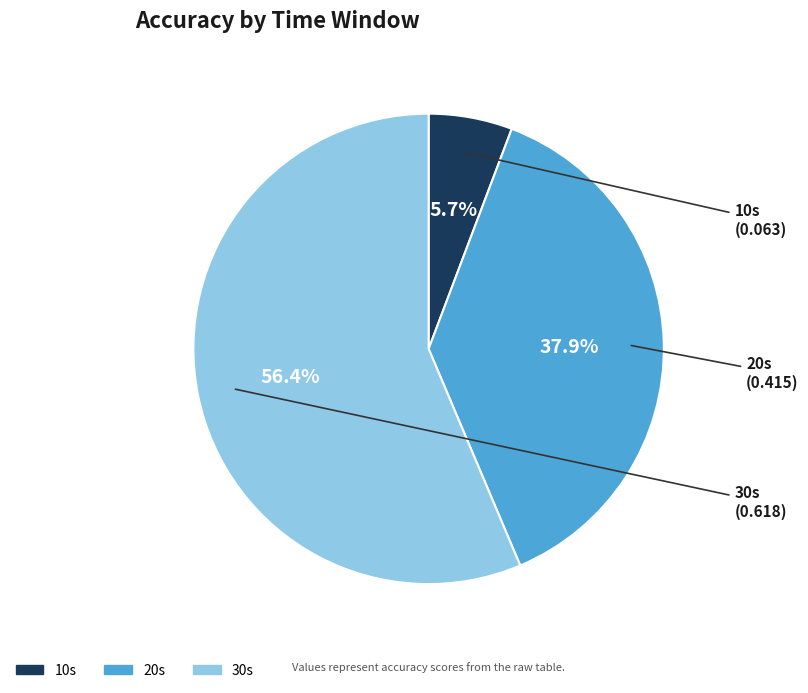

Count the number of slices in the pie.

3